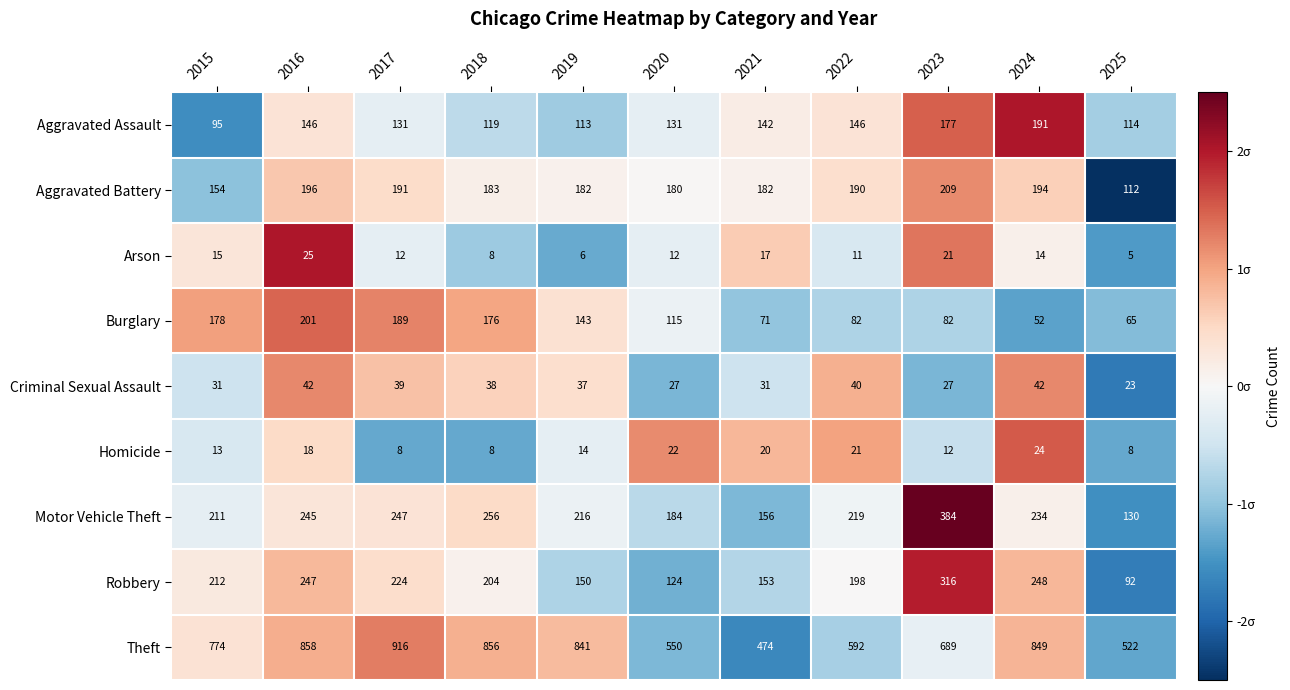

Which series changed the most between 2015 and 2017?

Theft